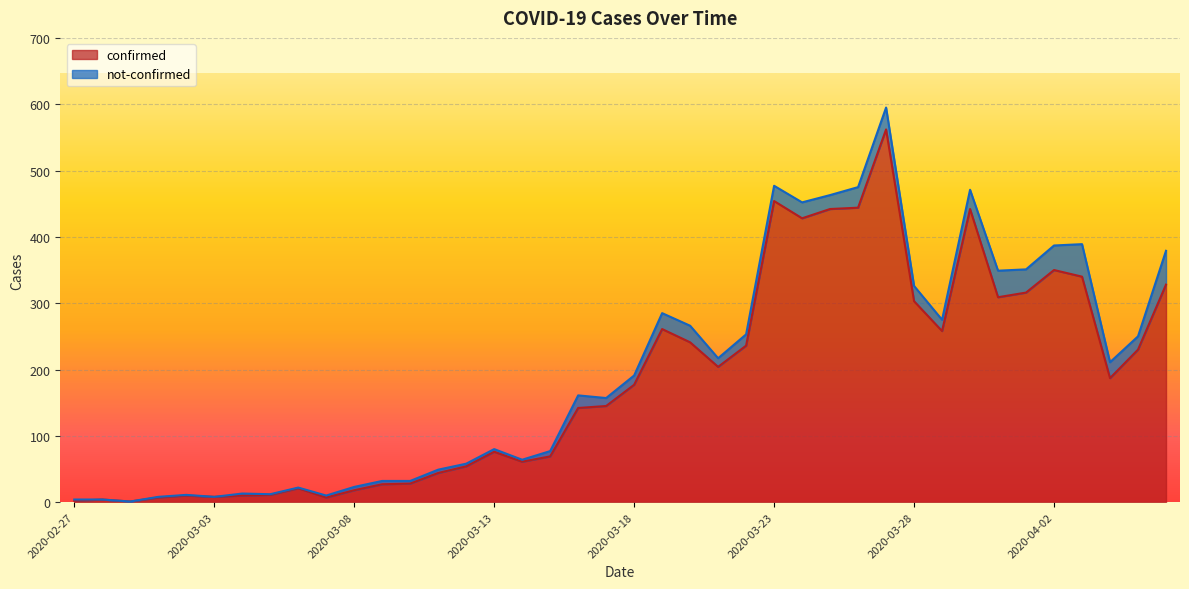

Read the value at 2020-03-28, to the nearest 50.

300